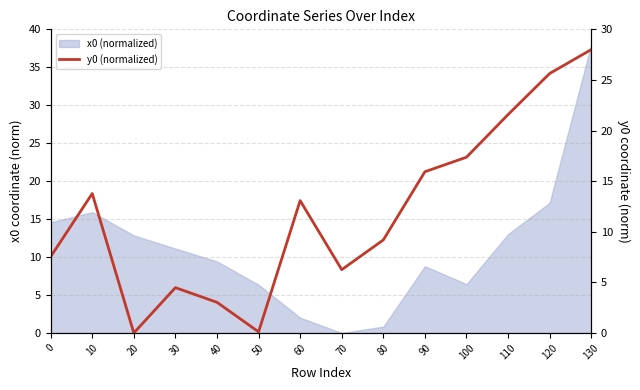

Reading right to left, what are all the values shown in this chart?

28.0	25.6	21.6	17.4	15.9	9.2	6.3	13.1	0.1	3.0	4.5	0.0	13.8	7.5